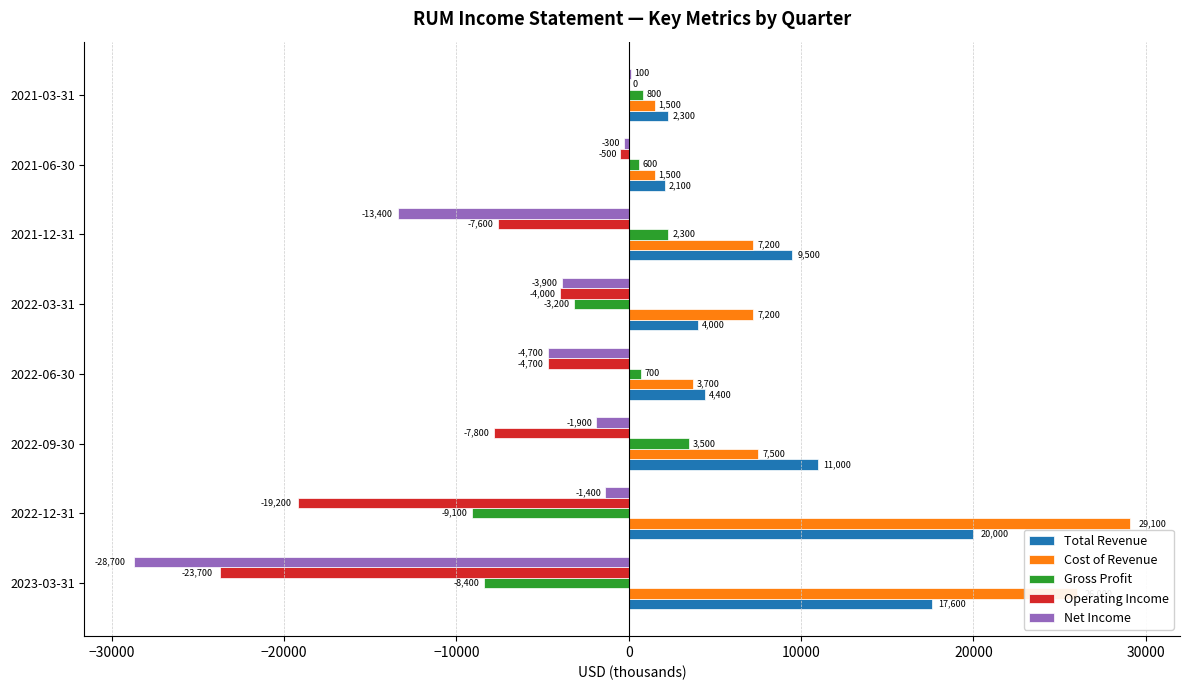

Which category has the highest value in the Total Revenue series?

2022-12-31